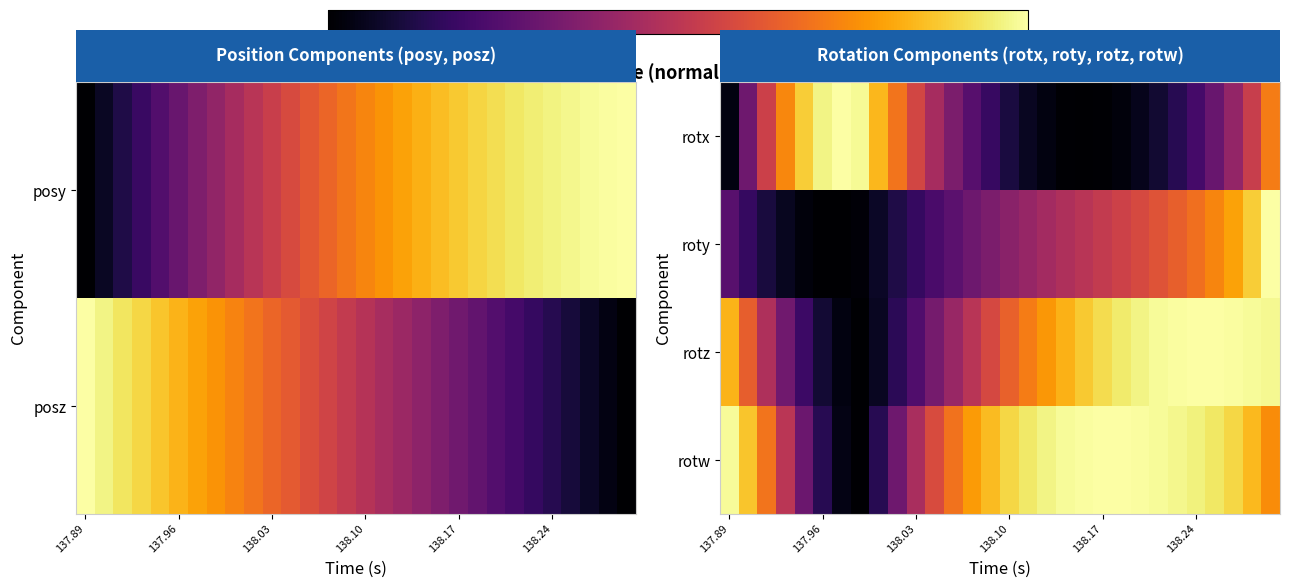

At how many categories does at least one series exceed 0?

30